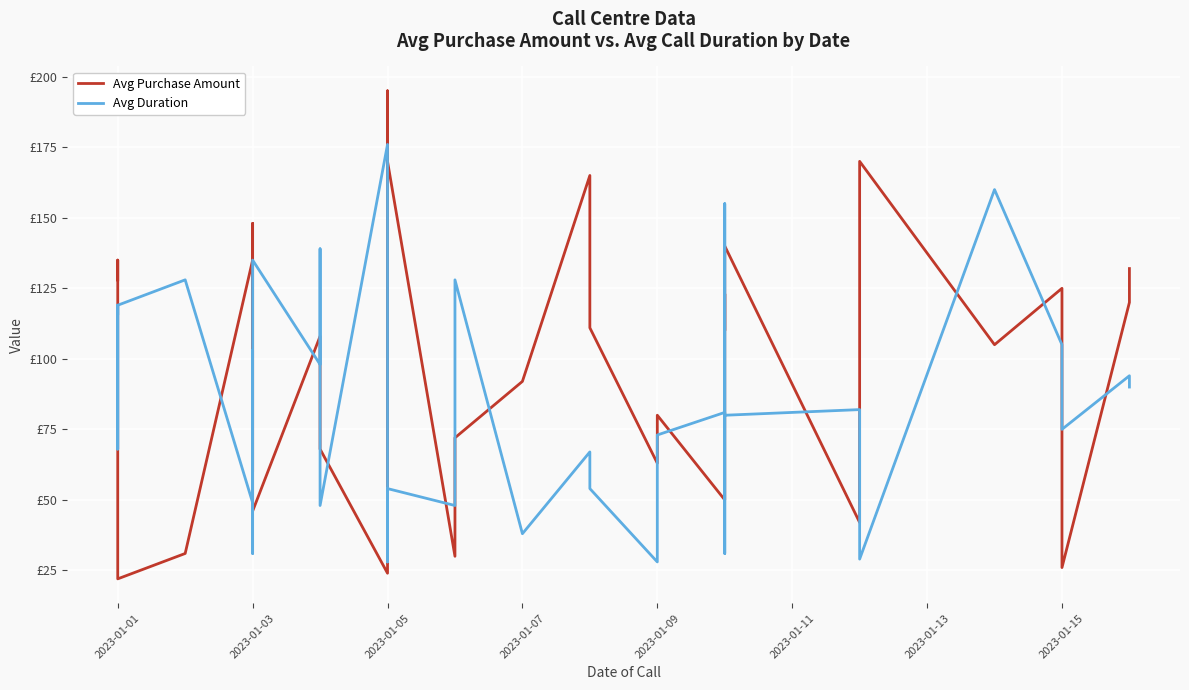

Does the chart display data point markers on the line(s)?

No